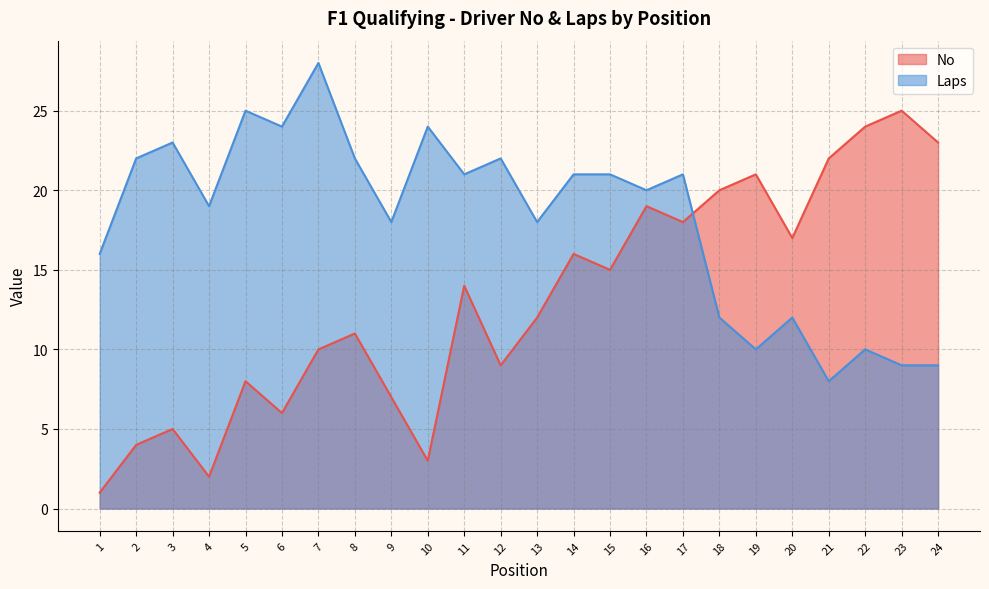

In Laps, how many points are higher than both neighbors (excluding endpoints)?

8